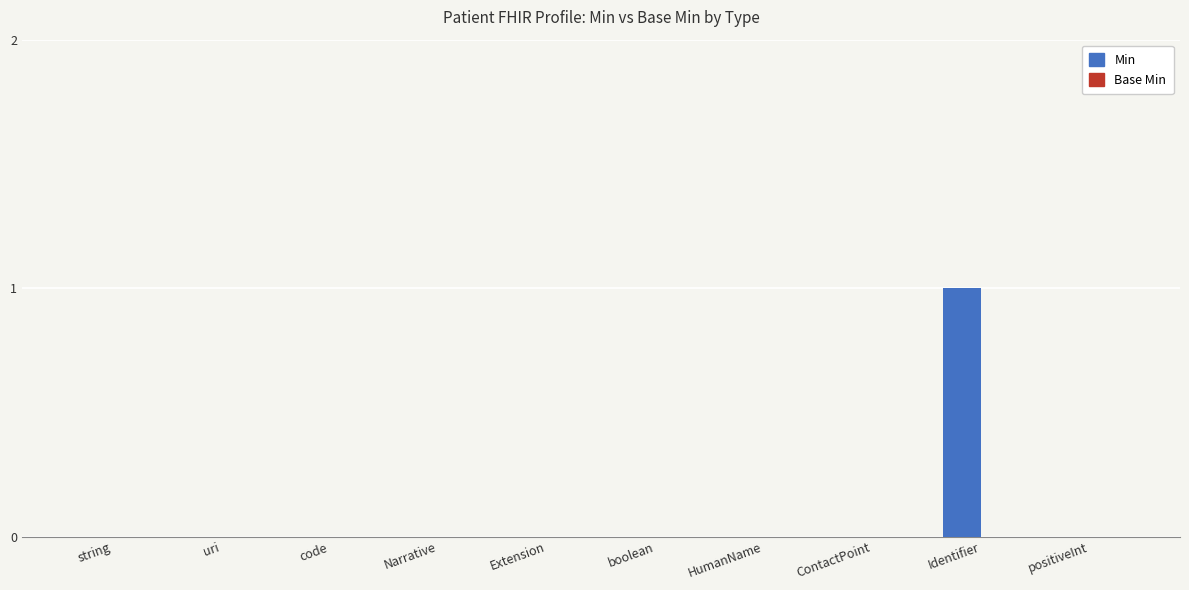

The value at Identifier is 1. True or false?

True